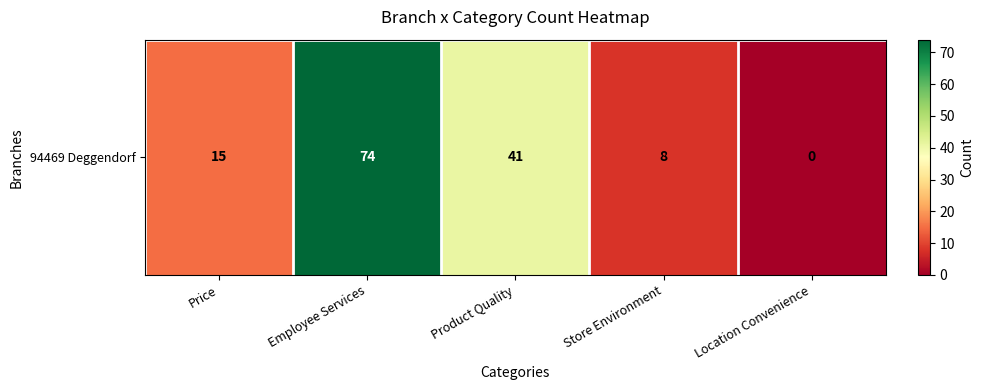

List the labels in order of value, smallest first.

Location Convenience, Store Environment, Price, Product Quality, Employee Services